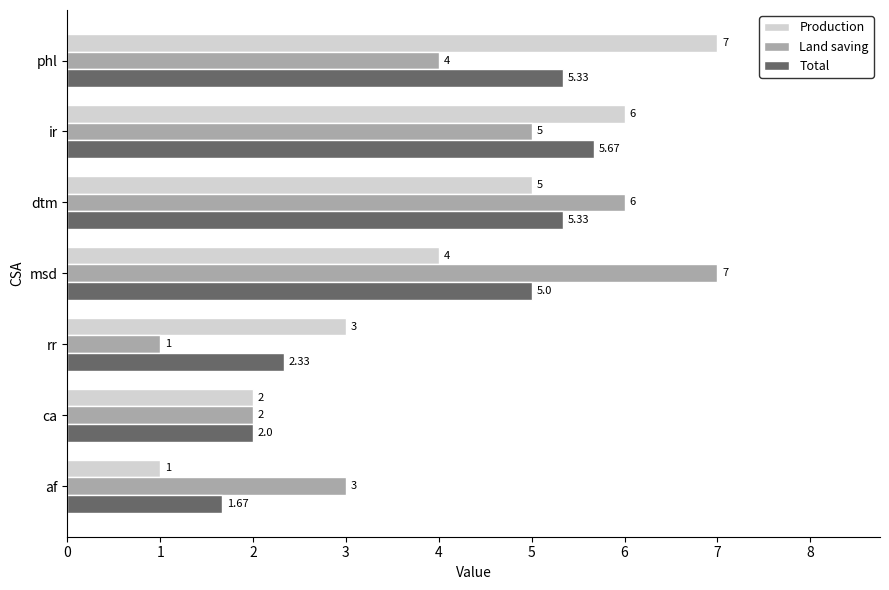

At which category is the sum across all series the highest?

ir